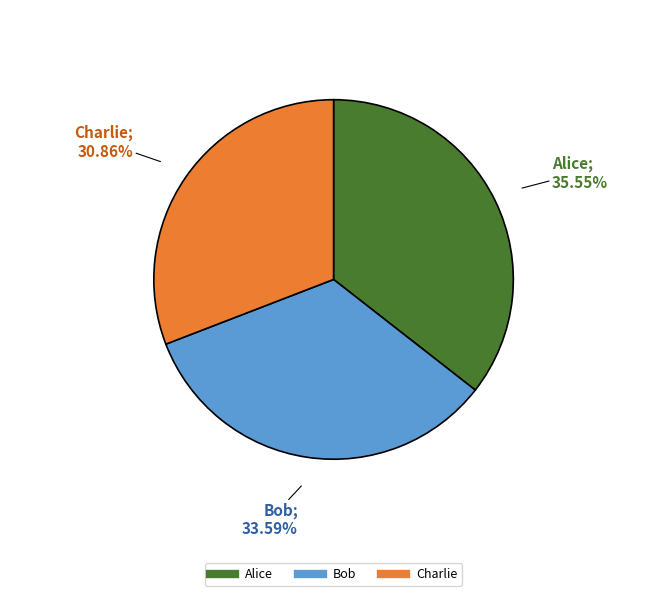

What is the smallest slice in the pie chart?

Charlie